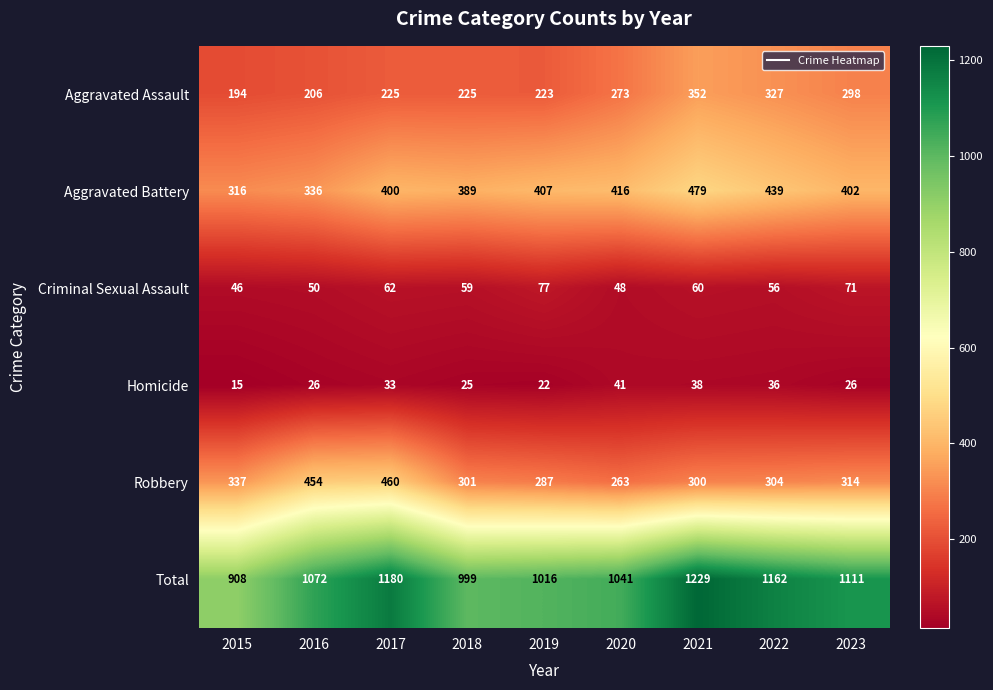

Which label corresponds to the largest value in the chart?

2021